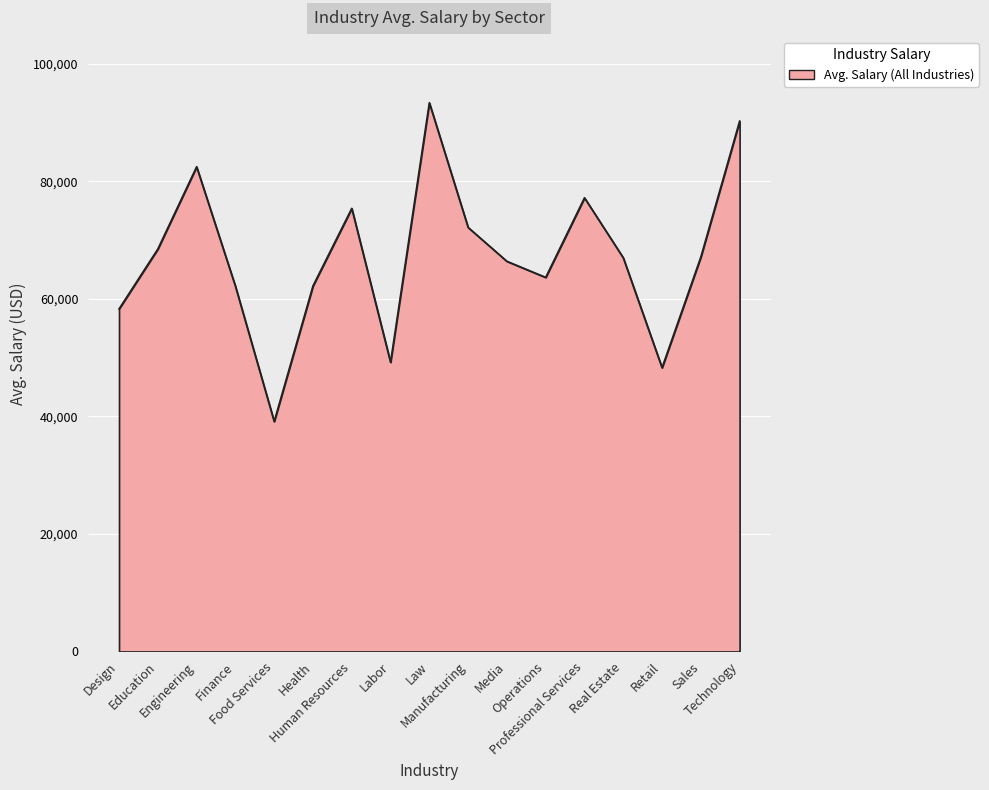

Count the number of data series in this chart.

1